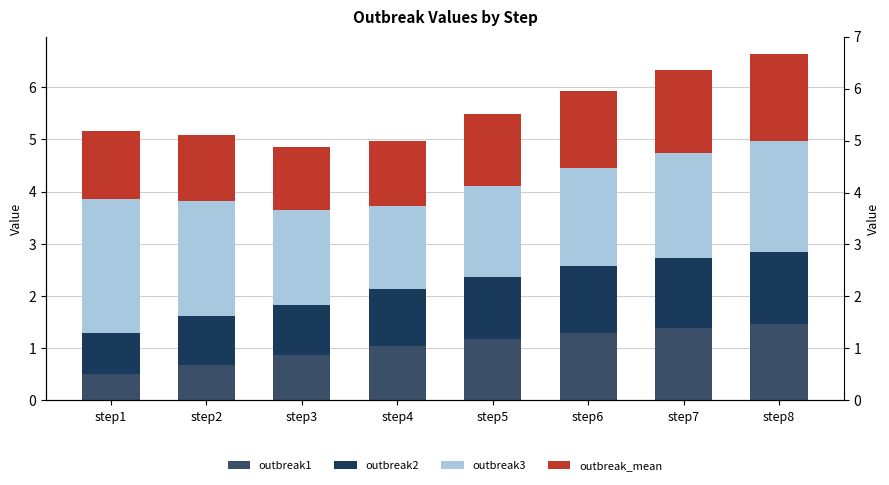

True or false: outbreak_mean has a value of 0.9 at step1.

False